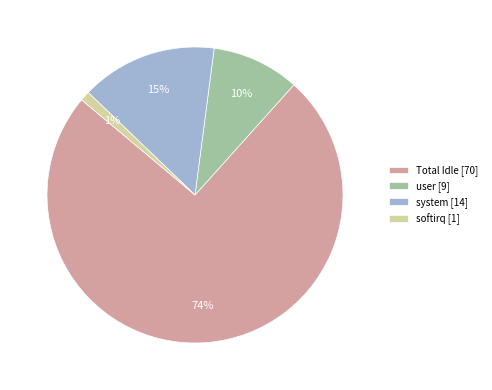

Is the sum of Total Idle [70] and user [9] greater than half?

Yes